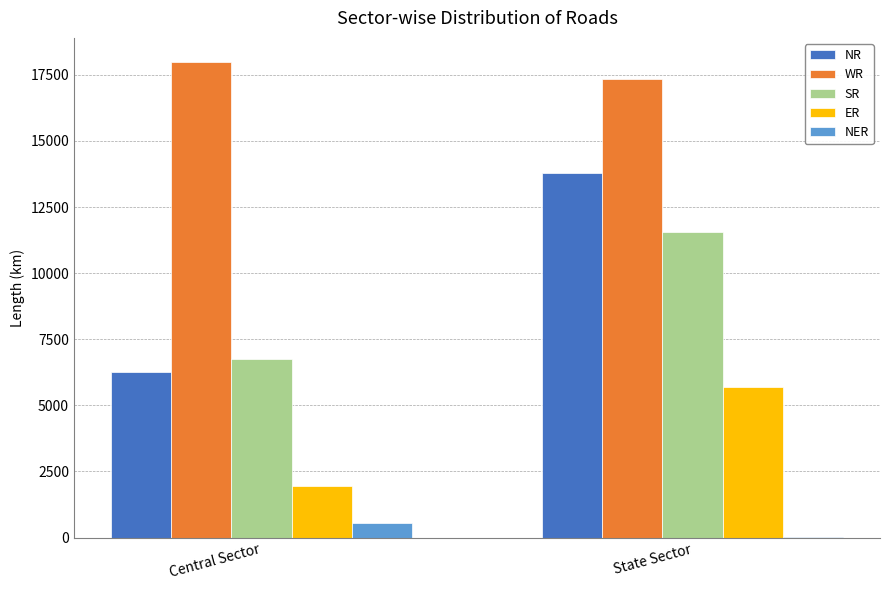

How many NER values are between 11 and 563?

2